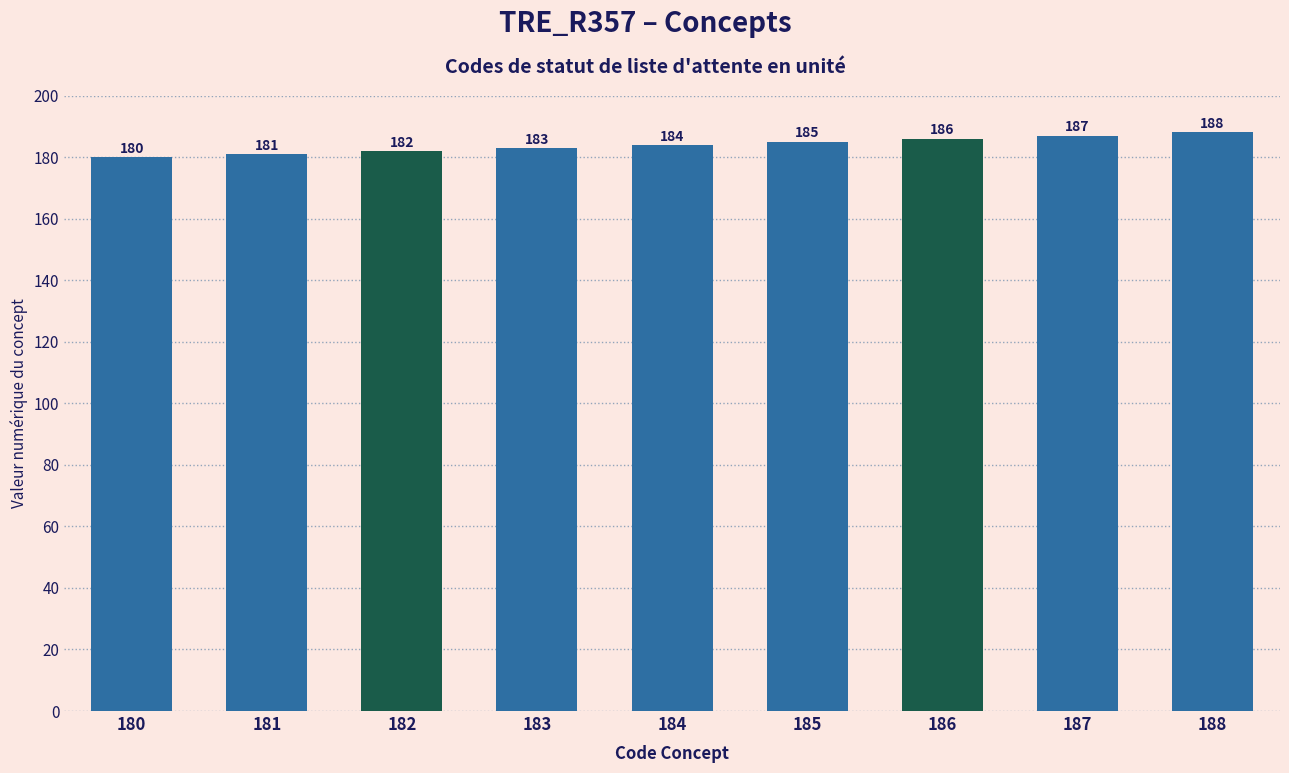

How many categories are shown in the chart?

9